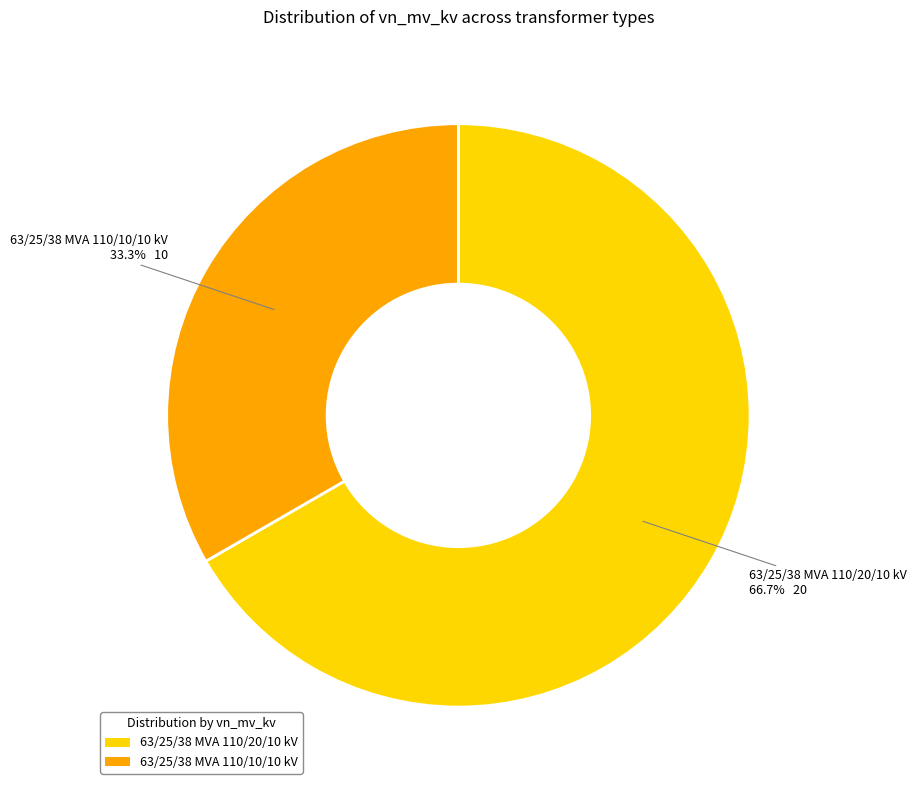

Approximately how many times larger is the value at 63/25/38 MVA 110/20/10 kV compared to 63/25/38 MVA 110/10/10 kV?

2.0